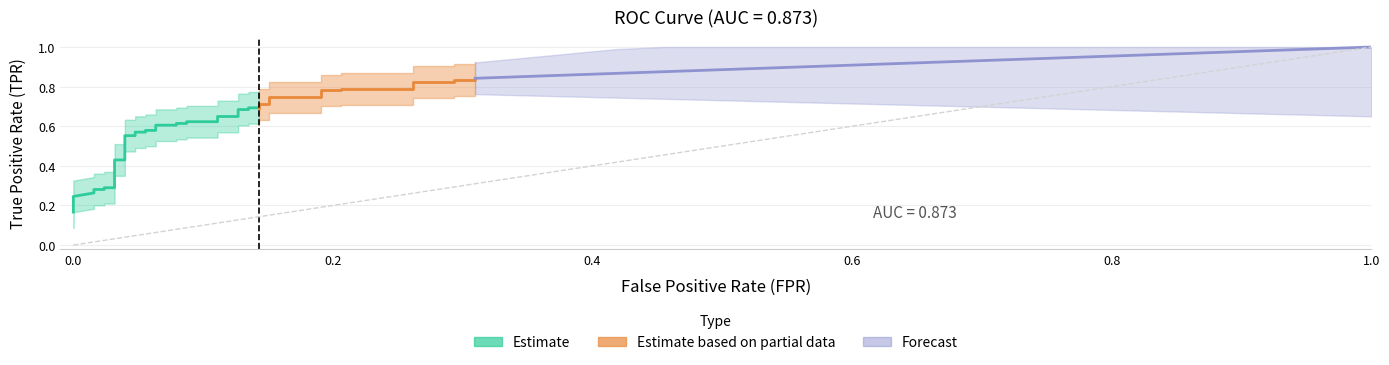

True or false: fpr and tpr cross at least once.

False